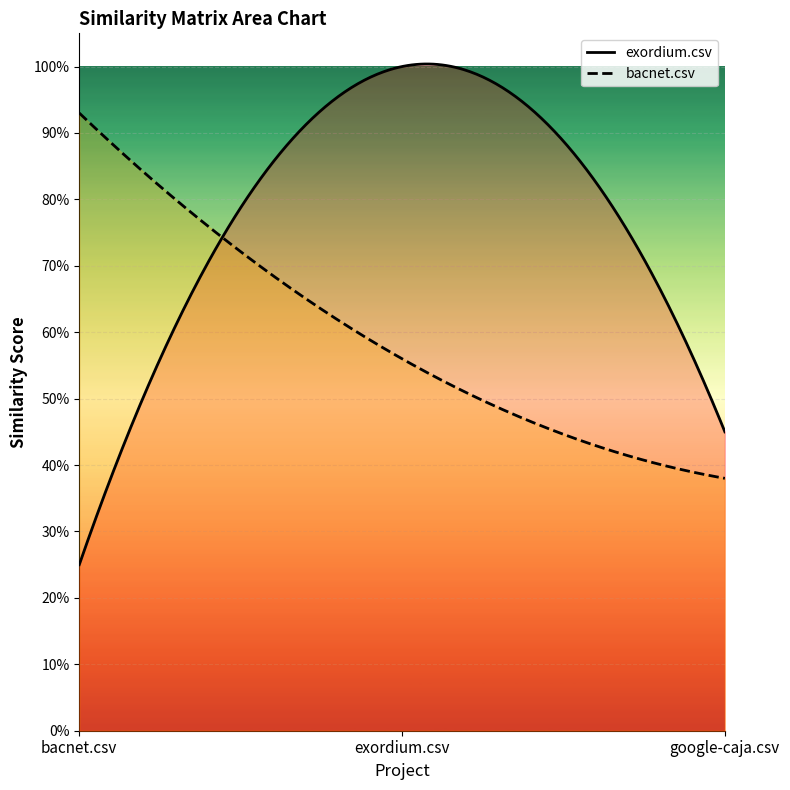

The value of exordium.csv at exordium.csv is 1.3. True or false?

False